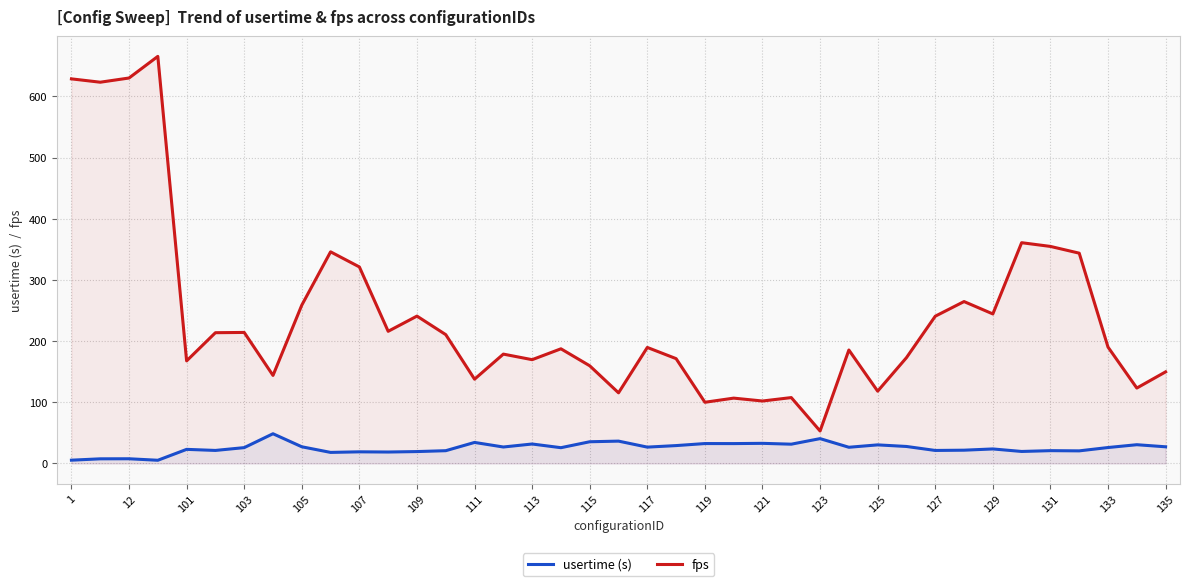

Which series changed the most between 1 and 33?

fps